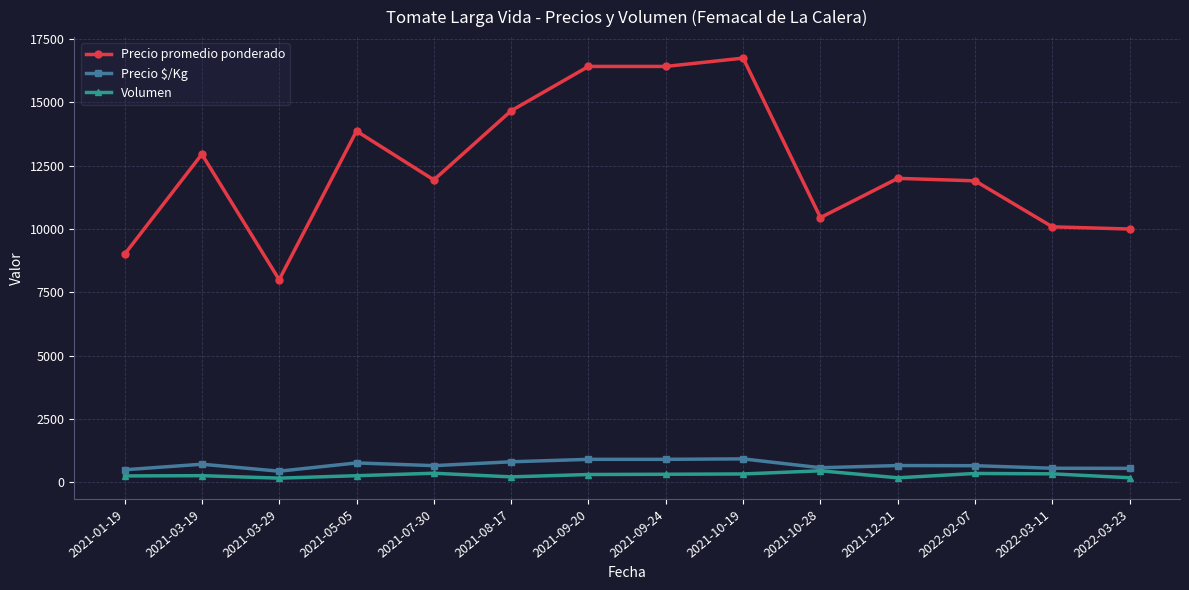

True or false: Precio promedio ponderado has a value of 12000.0 at 2021-12-21.

True